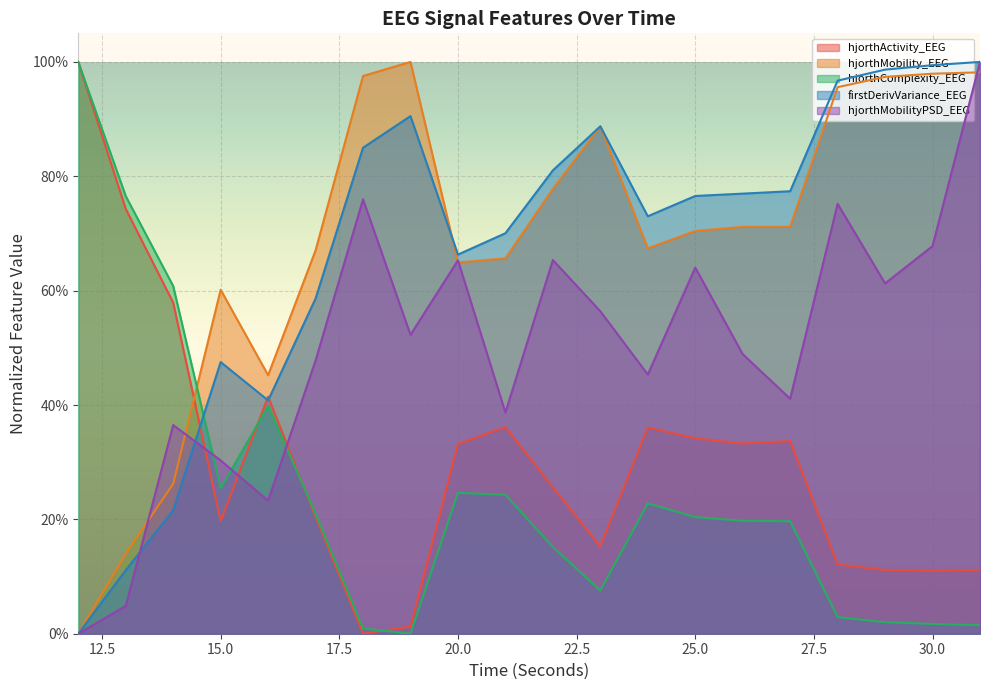

What value does the hjorthComplexity_EEG series have at 15?

0.3